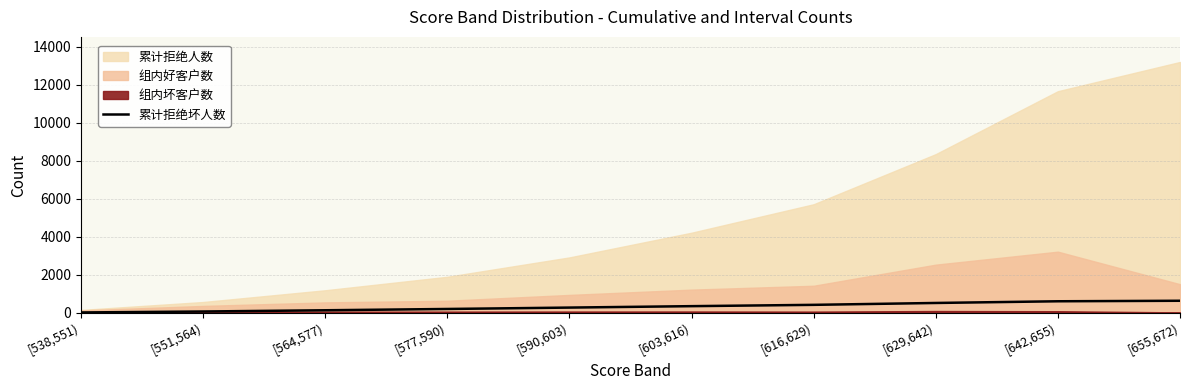

Where is the data nearest to the value 331?

[603,616)